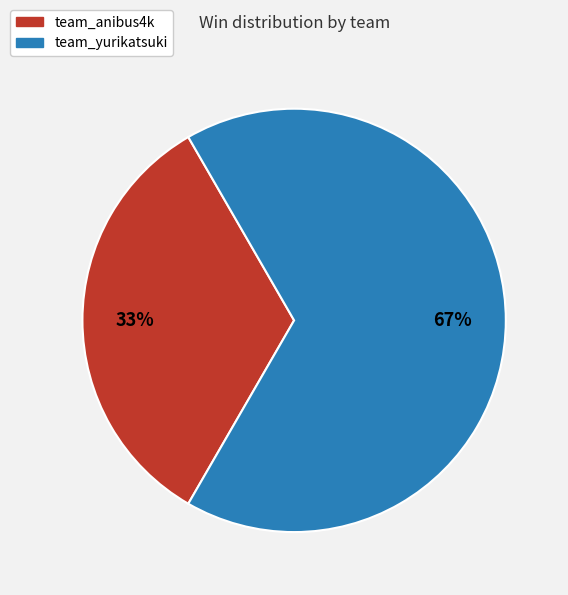

Which slice is the smallest?

team_anibus4k